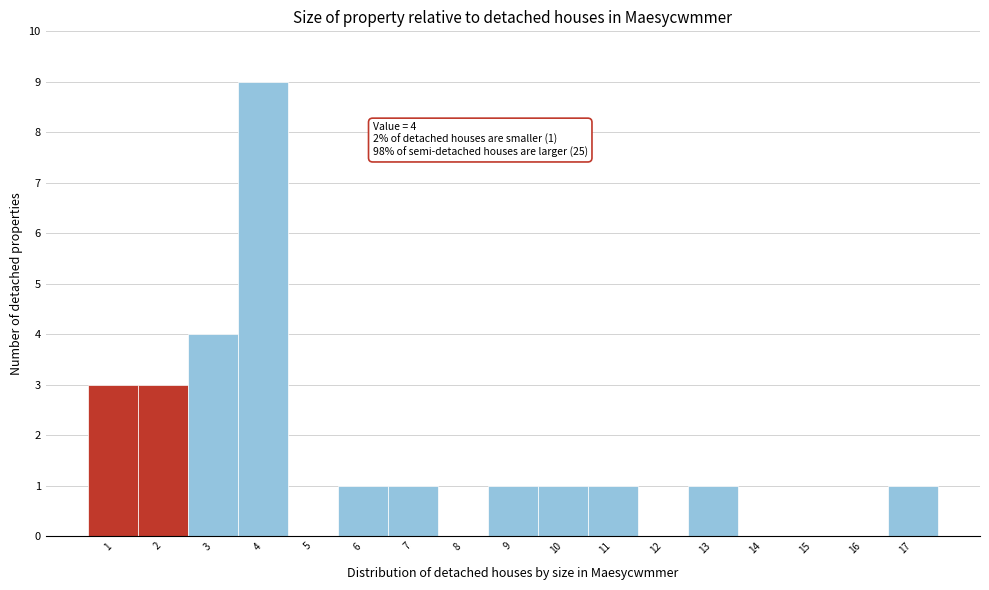

Which range on the x-axis has the tallest bar?

3.5 to 4.5